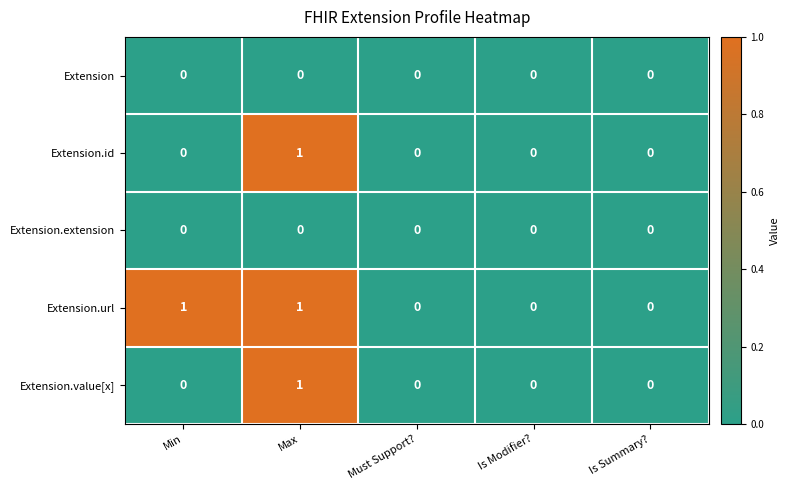

Which series has the largest total across all categories?

Extension.url